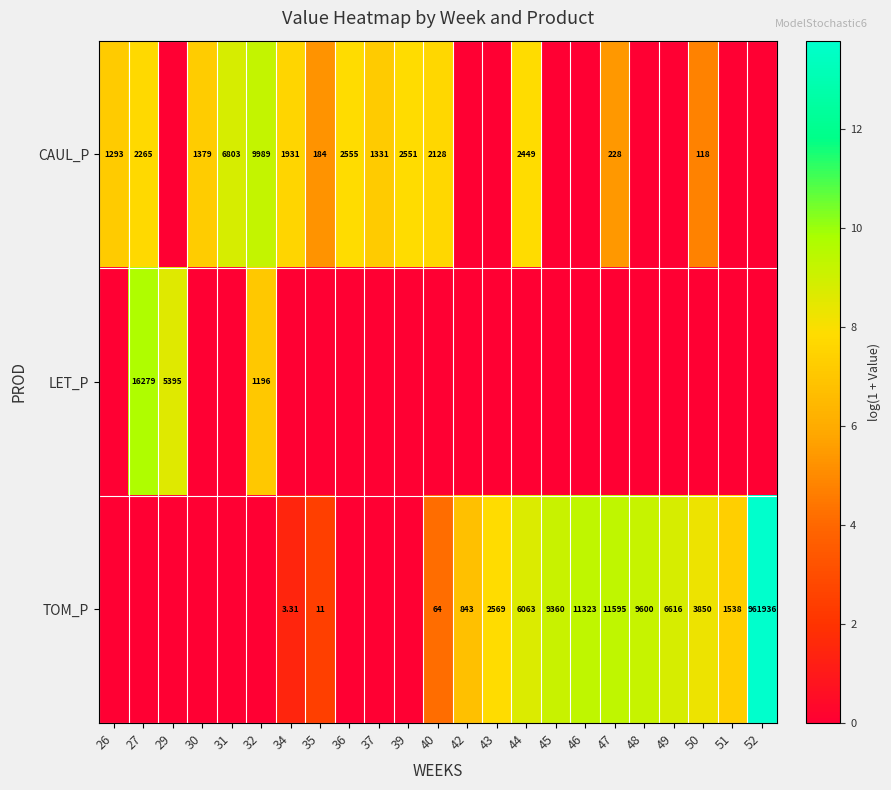

The CAUL_P series shows 3.8 at 30. True or false?

False